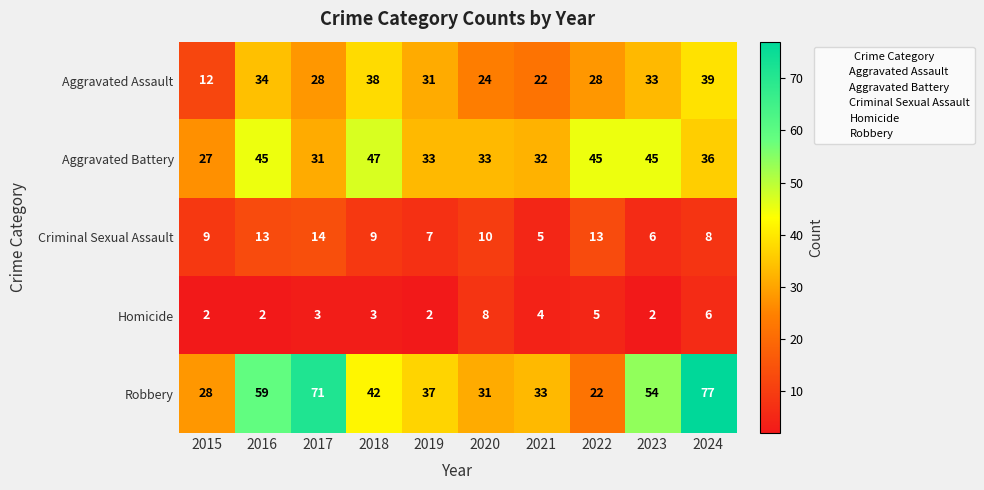

Rank the series at 2019 from highest to lowest value.

Robbery, Aggravated Battery, Aggravated Assault, Criminal Sexual Assault, Homicide